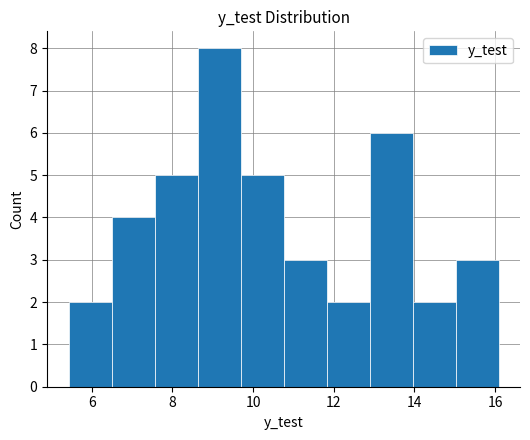

How tall is the bar that spans 7.6 to 8.6 on the x-axis? Neither the bar edges nor the heights are printed on the chart, so give them approximately, as read against the axes.

5